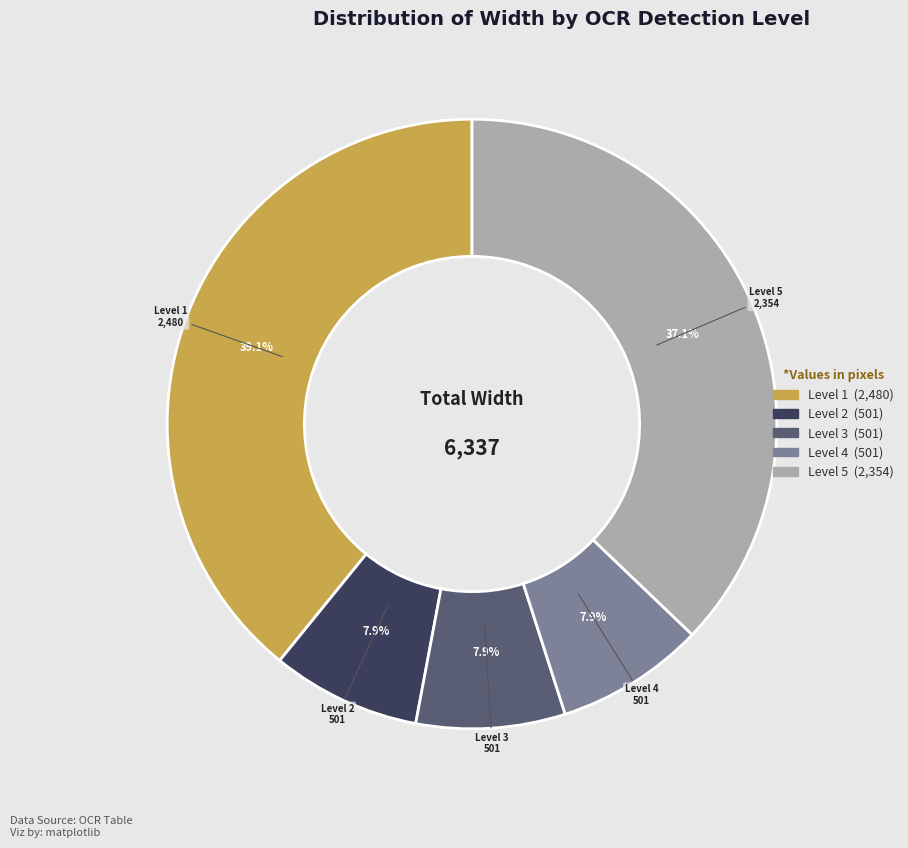

Which category has the biggest portion of the pie?

Level 1